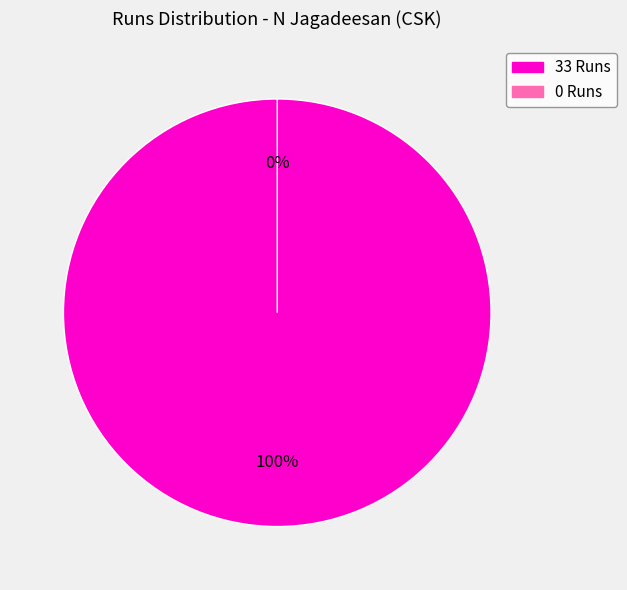

What percentage is the 33 Runs slice, to the nearest percent?

100%